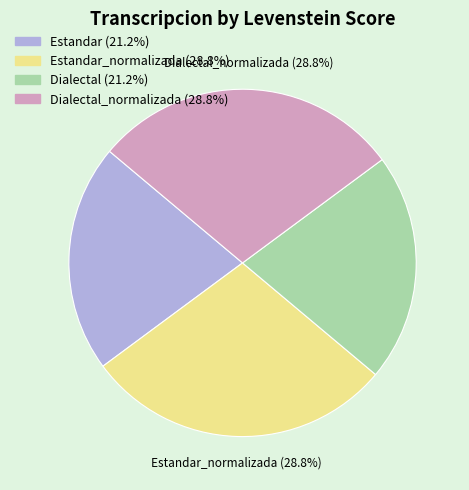

Is there any slice that represents more than half of the pie?

No